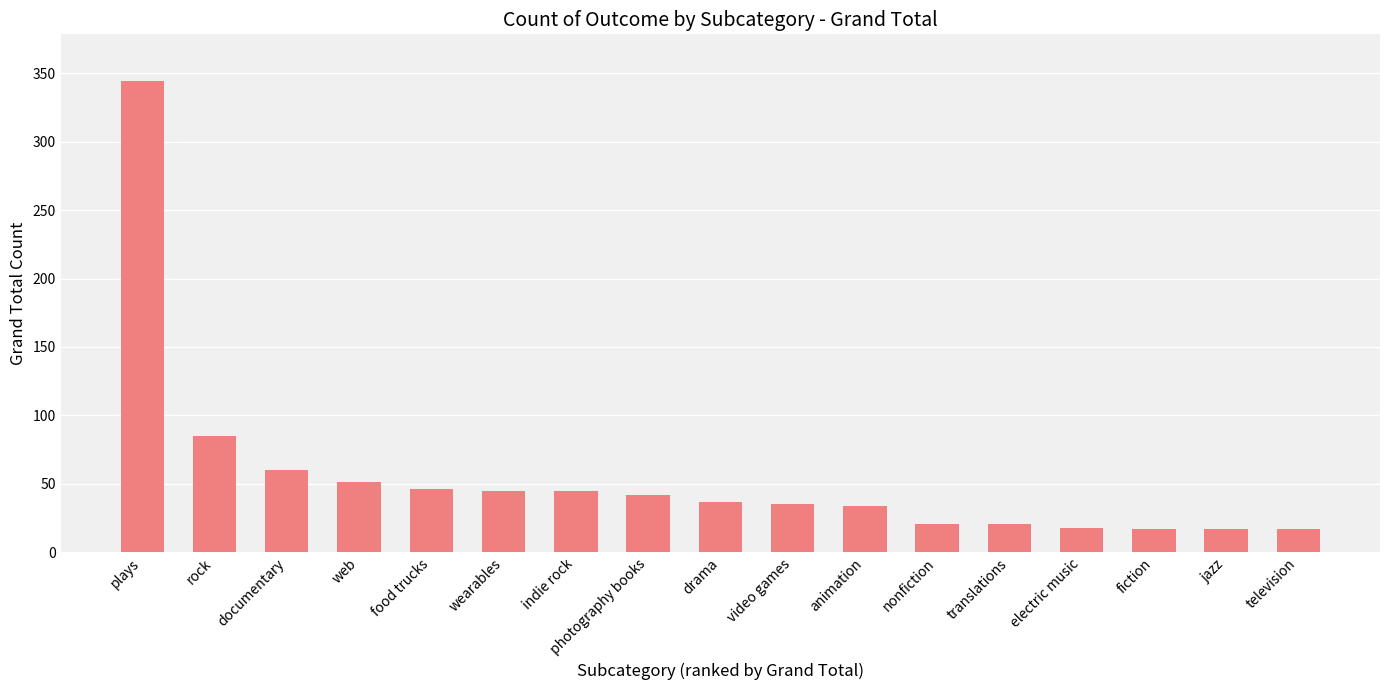

What is the minimum value shown in the chart?

17